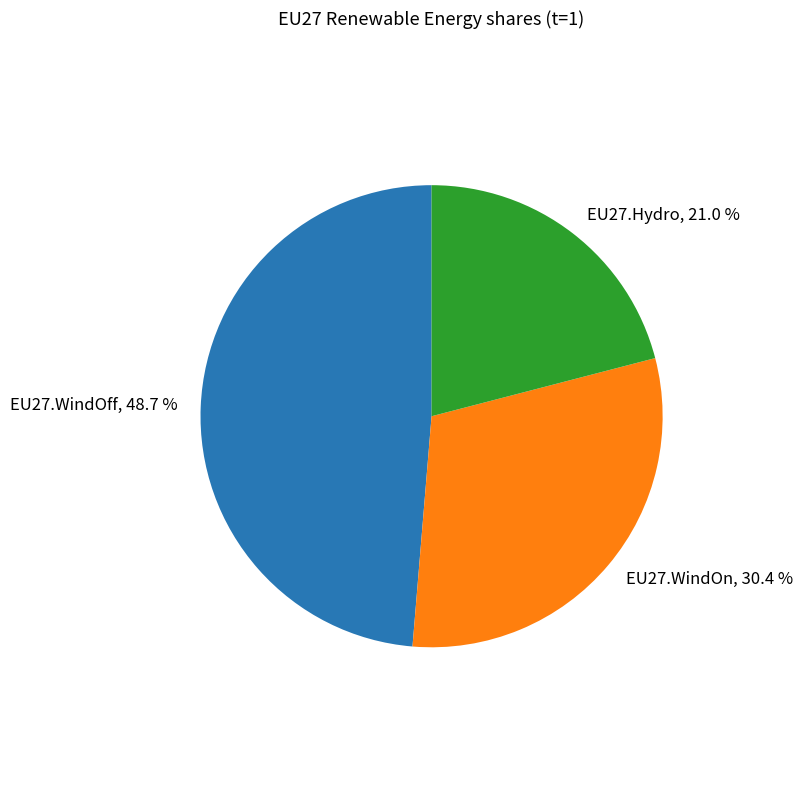

Does EU27.WindOn account for over 50% of the chart?

No